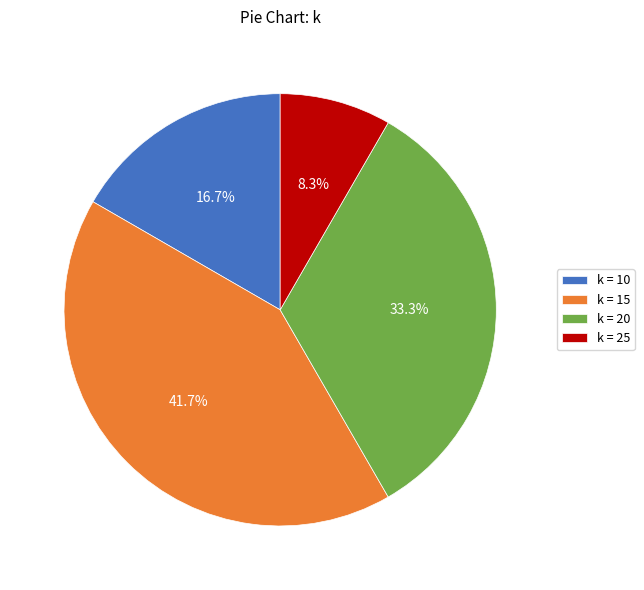

How many slices are in this pie chart?

4